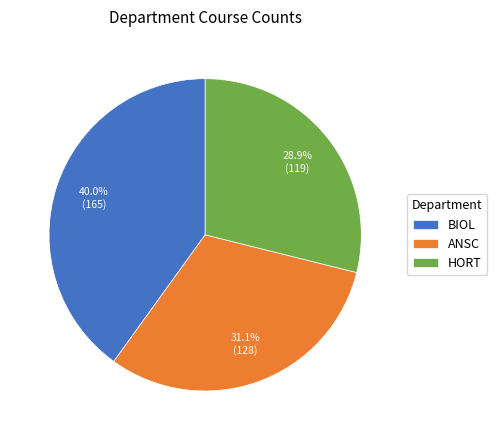

Combined, what portion of the pie is ANSC and BIOL?

71.1%